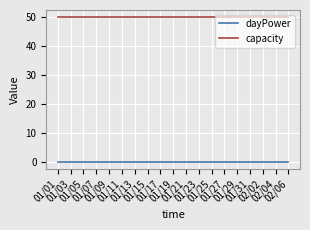

True or false: dayPower and capacity cross at least once.

False